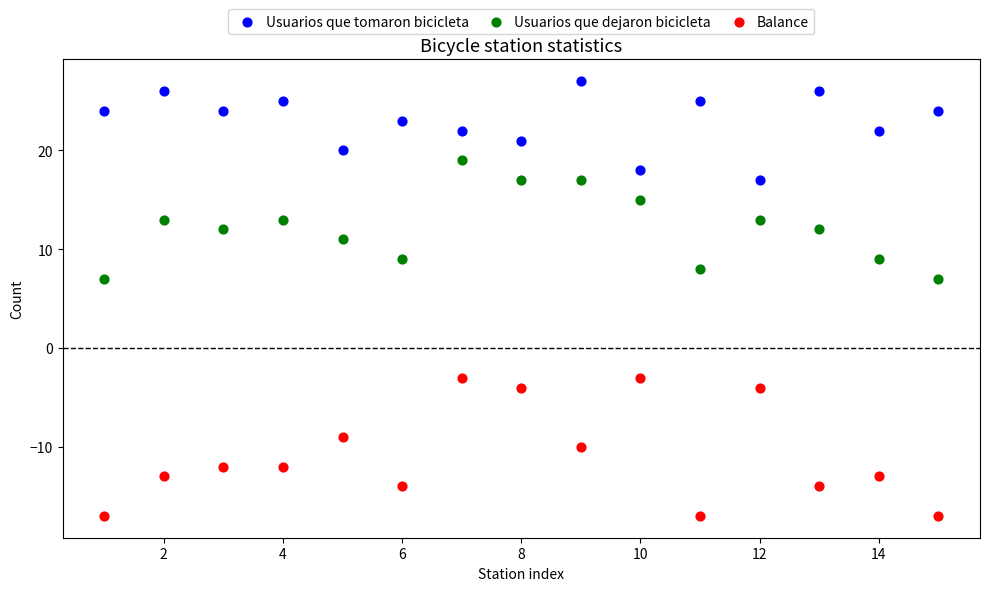

Across all data points, what is the range of X values (max minus min)?

14